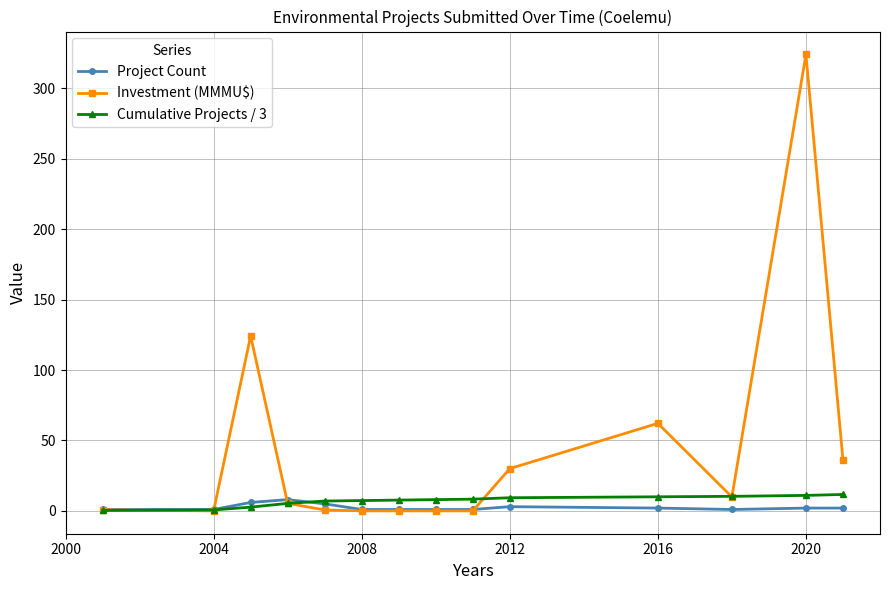

True or false: Project Count has more than 1 points higher than both neighbors.

True